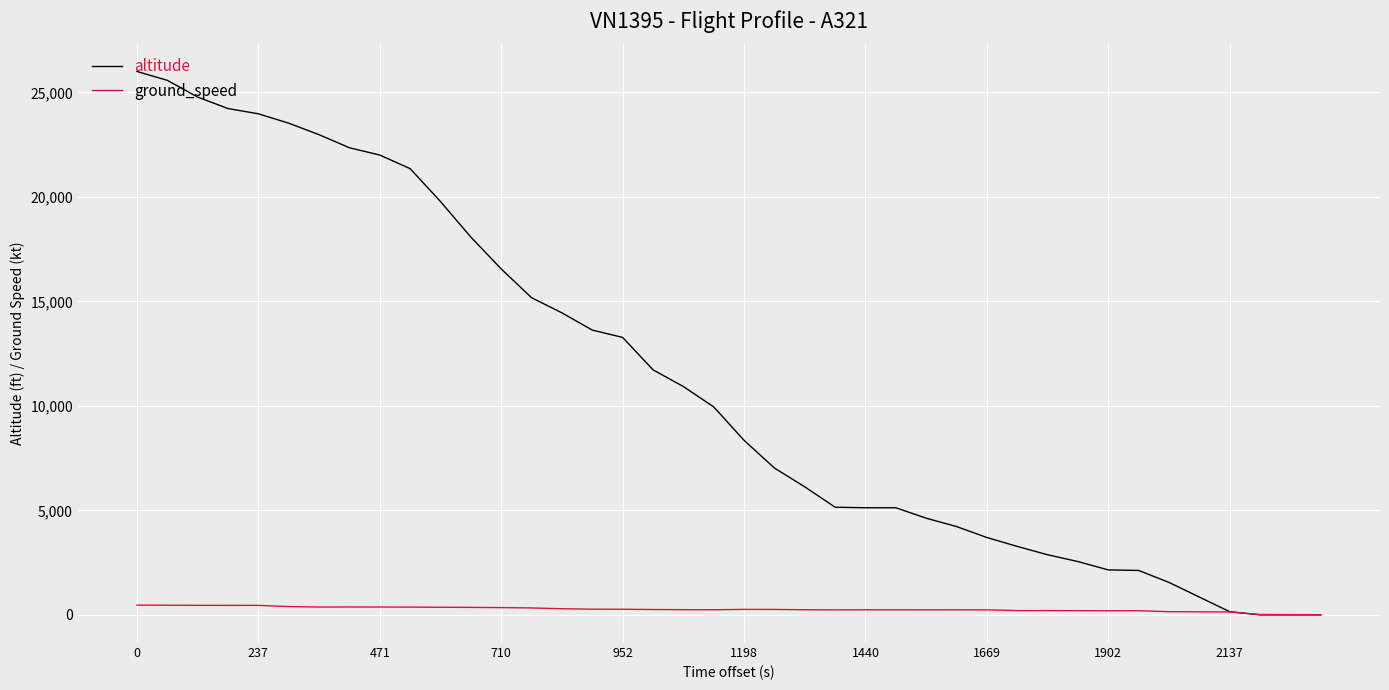

List the series in order of their peak value, lowest first.

ground_speed, altitude